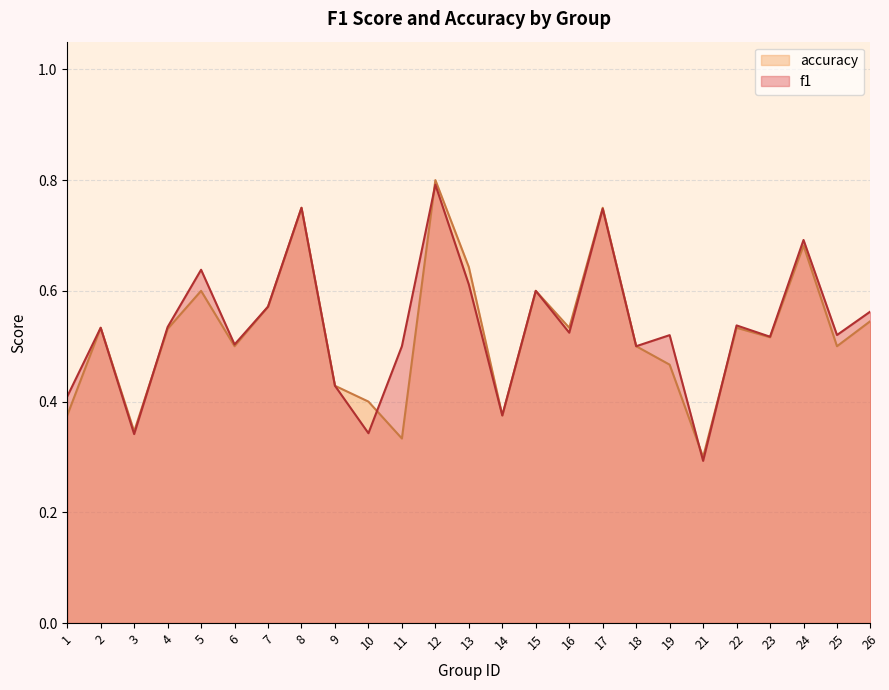

What is the minimum value shown in the chart?

0.3